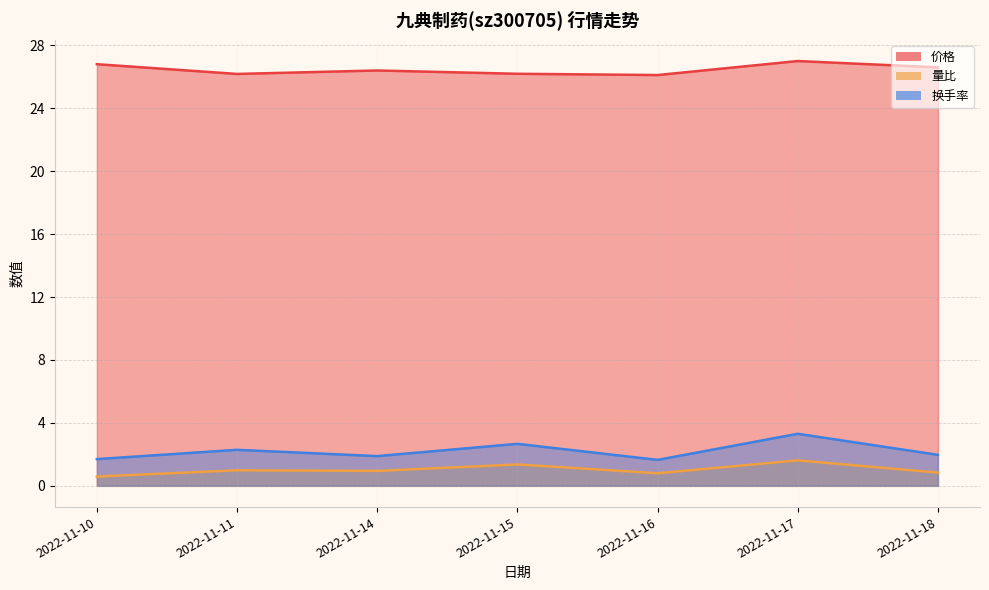

True or false: 换手率 has a value of 0.9 at 2022-11-14.

False